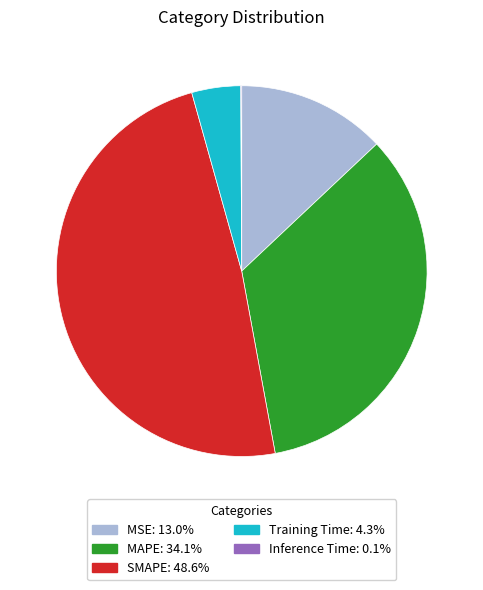

Between MAPE and MSE, which is larger?

MAPE